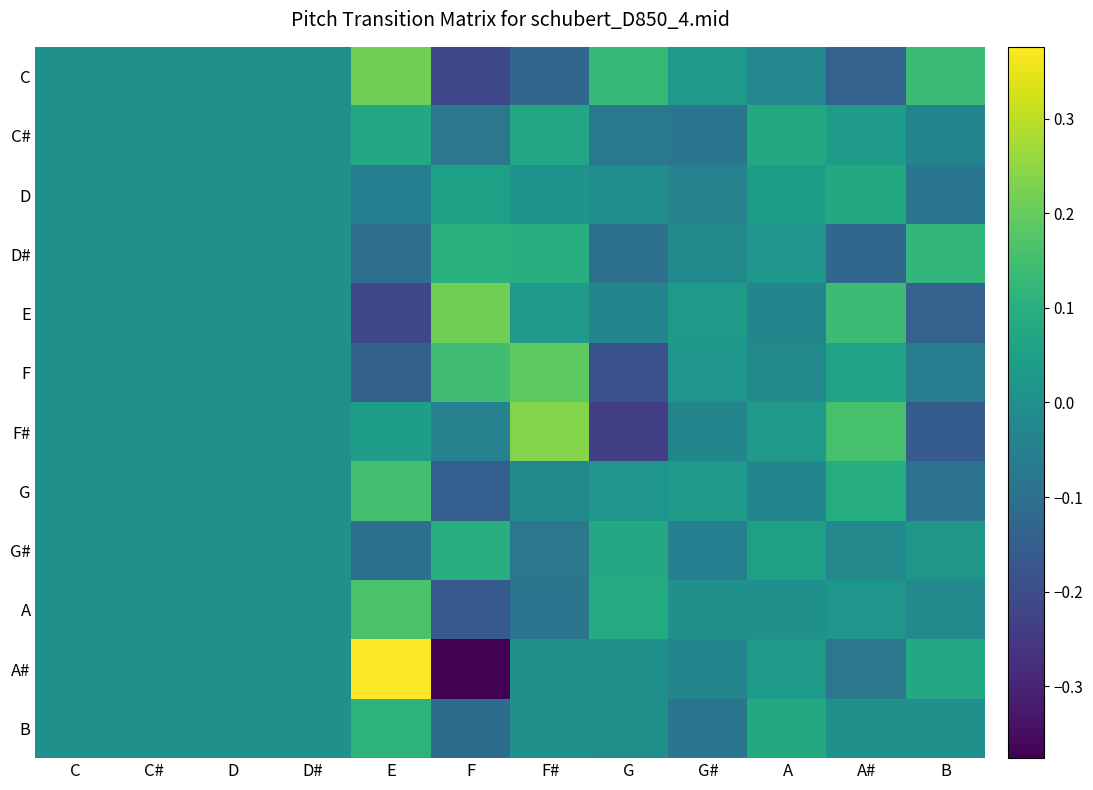

Between C and A, which series saw the biggest shift?

B